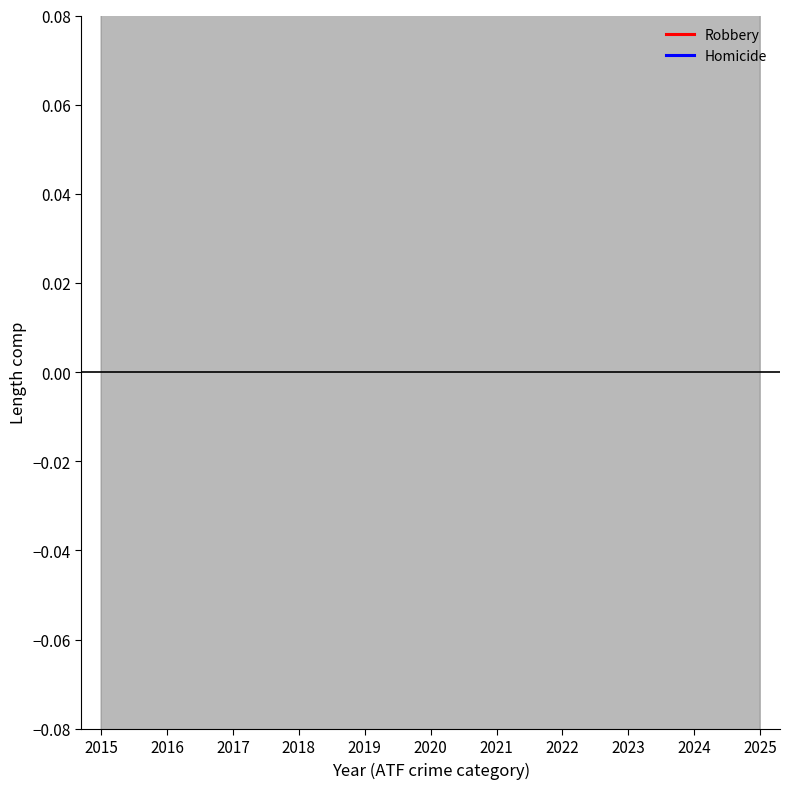

How many lines are shown in the chart?

2